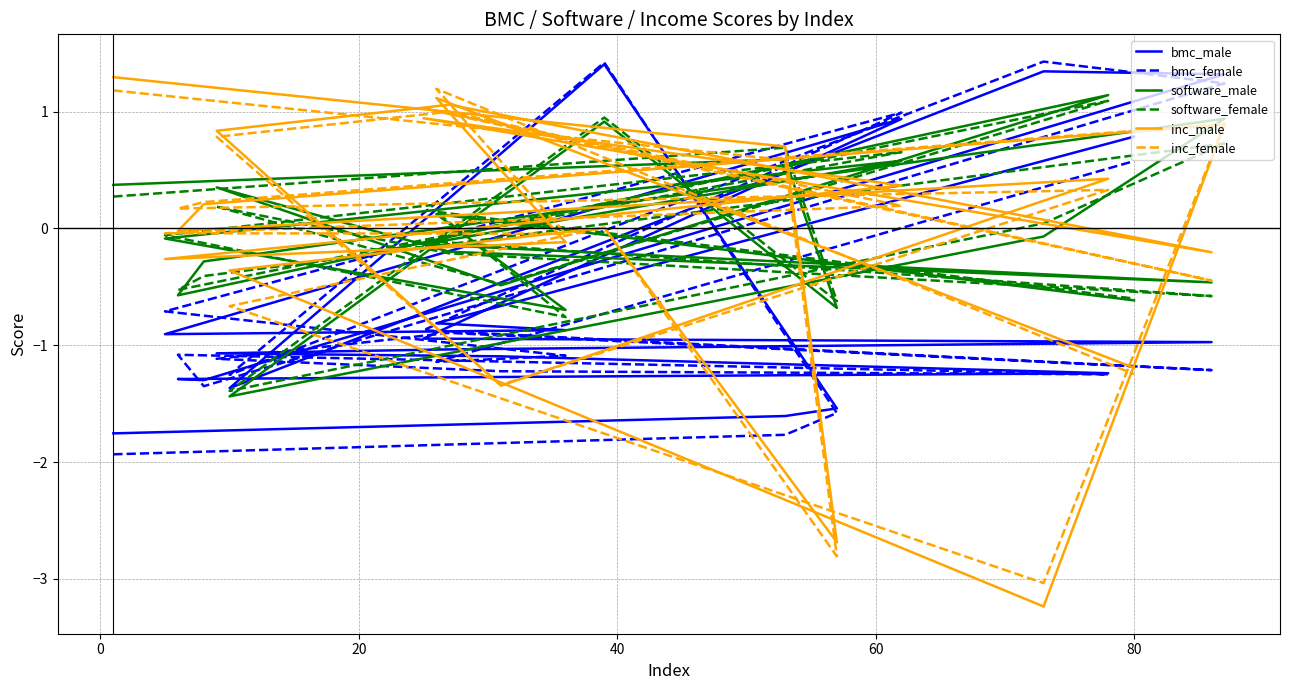

What is the average value of the bmc_male series?

-0.6